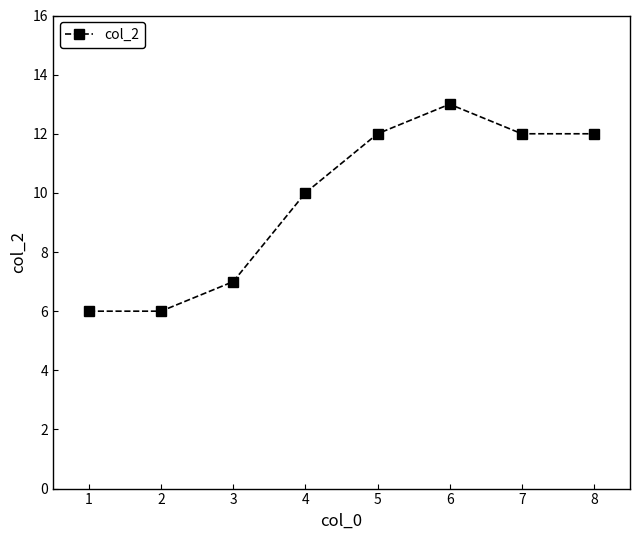

What is the change in value from 3 to 6?

+6